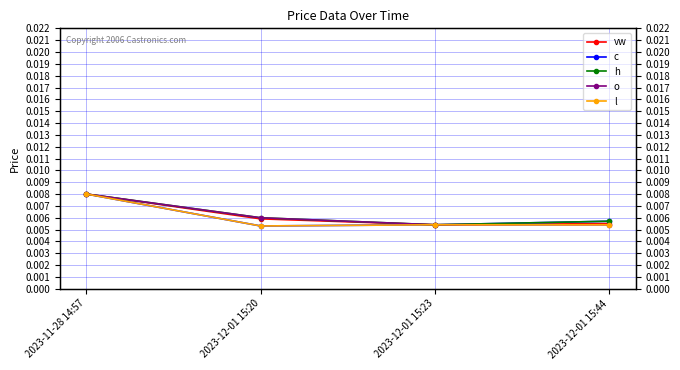

At which label is o closest to 0?

2023-12-01 15:23